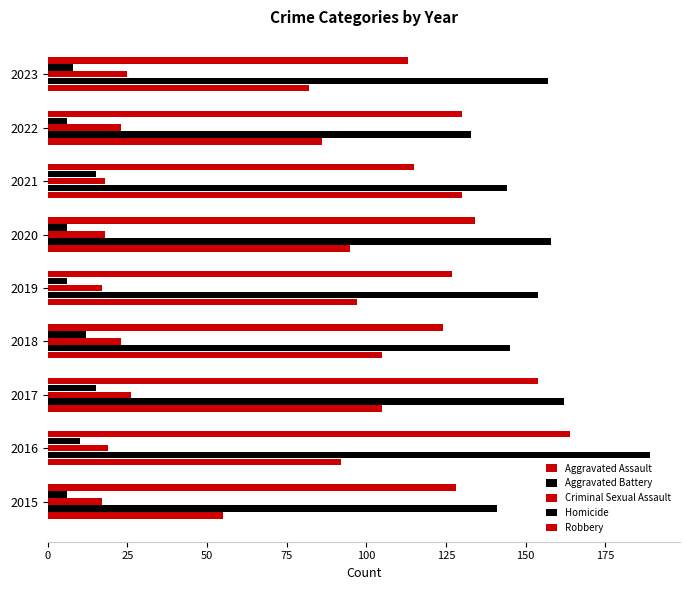

How many series are shown in this chart?

5